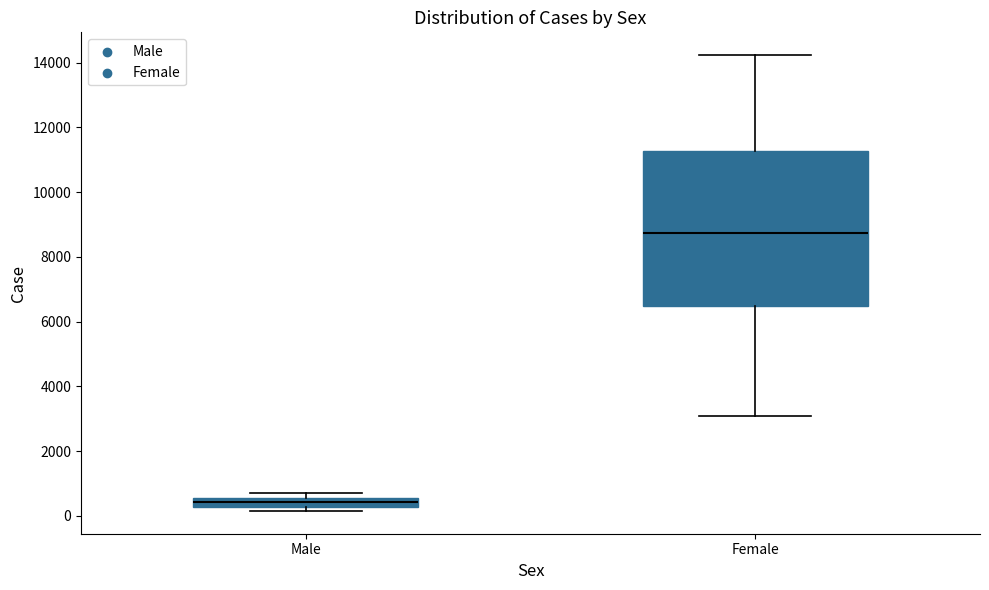

Which box is the tallest, from its lower edge to its upper edge?

Female